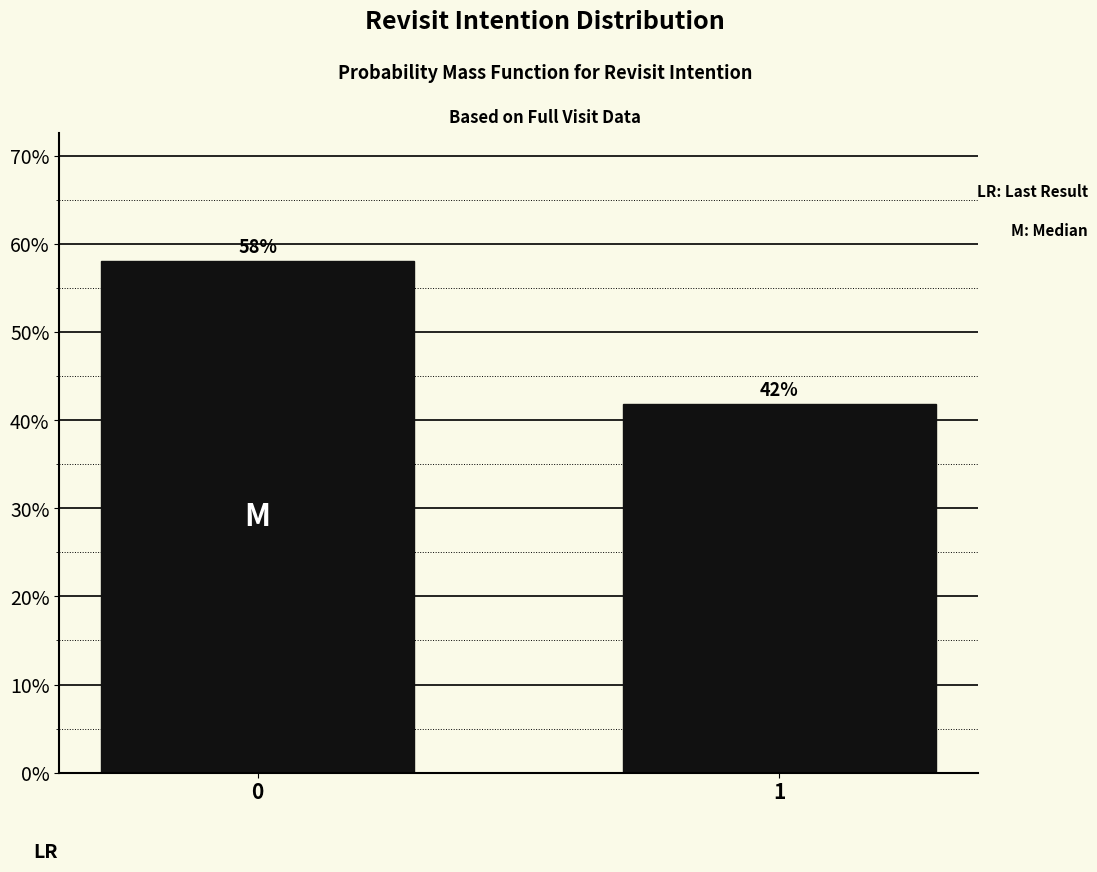

What is the value of the 2nd bar from the left?

41.9